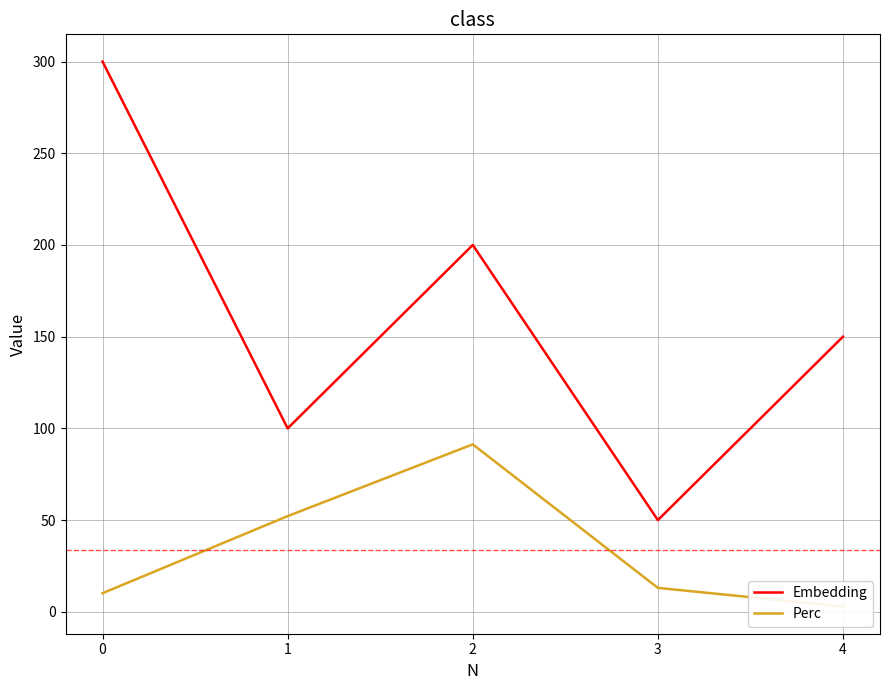

True or false: Perc has more than 0 interior local peaks.

True